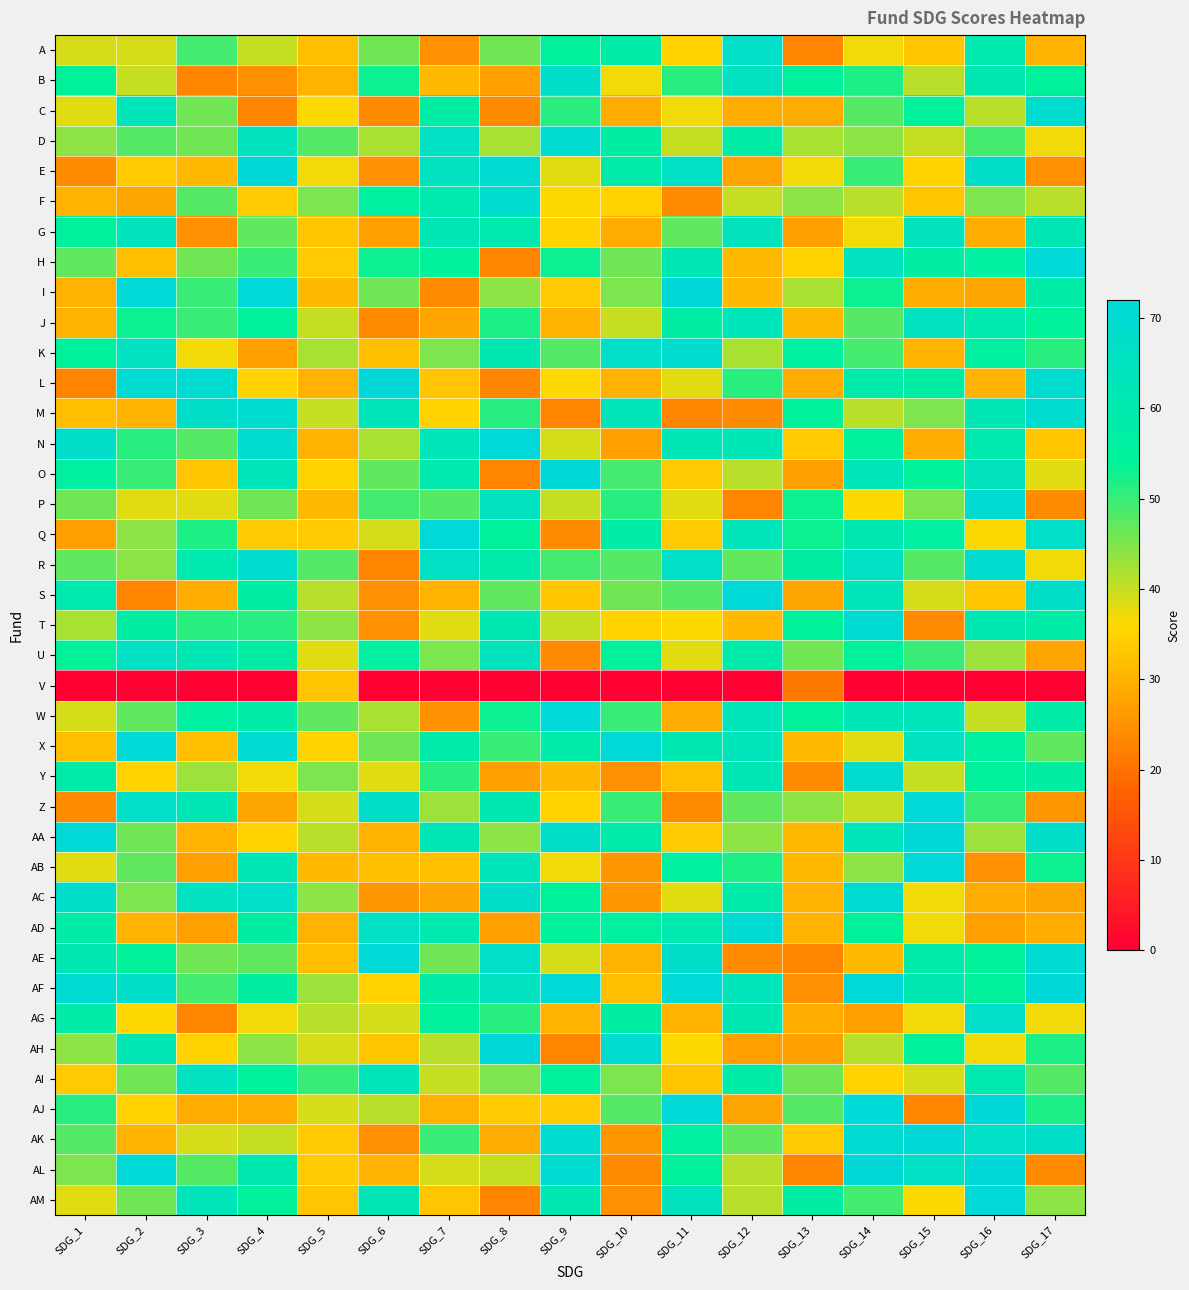

At which category does the chart reach its peak across all series?

SDG_4